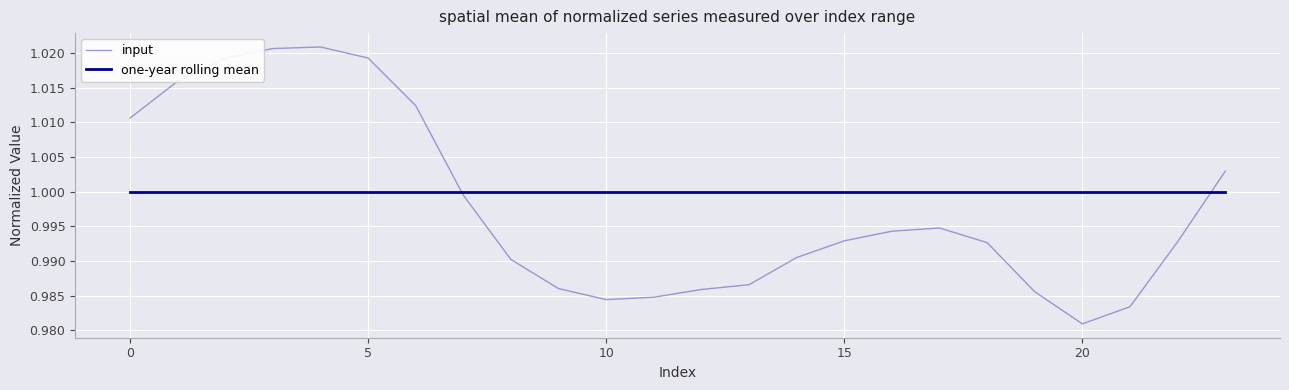

How many times do one-year rolling mean and input cross each other?

2